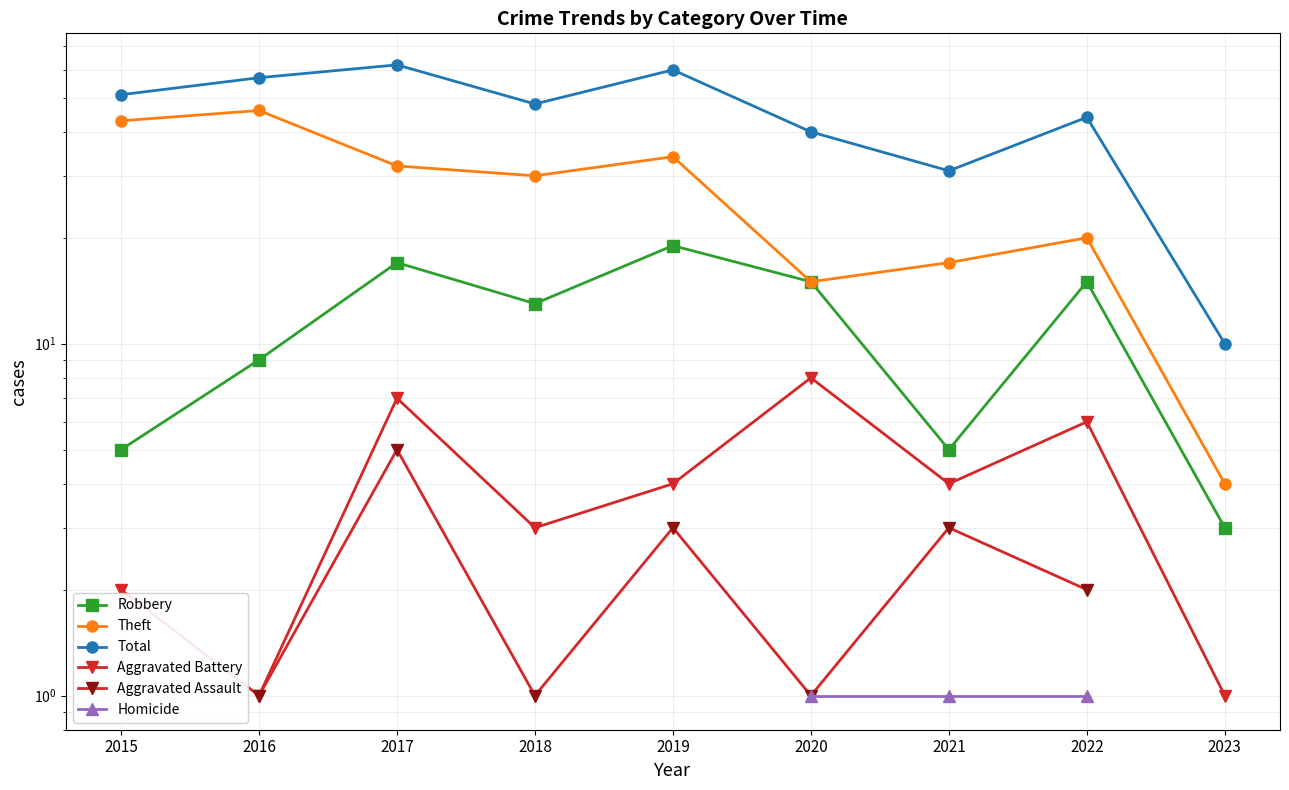

Does the chart display data point markers on the line(s)?

Yes